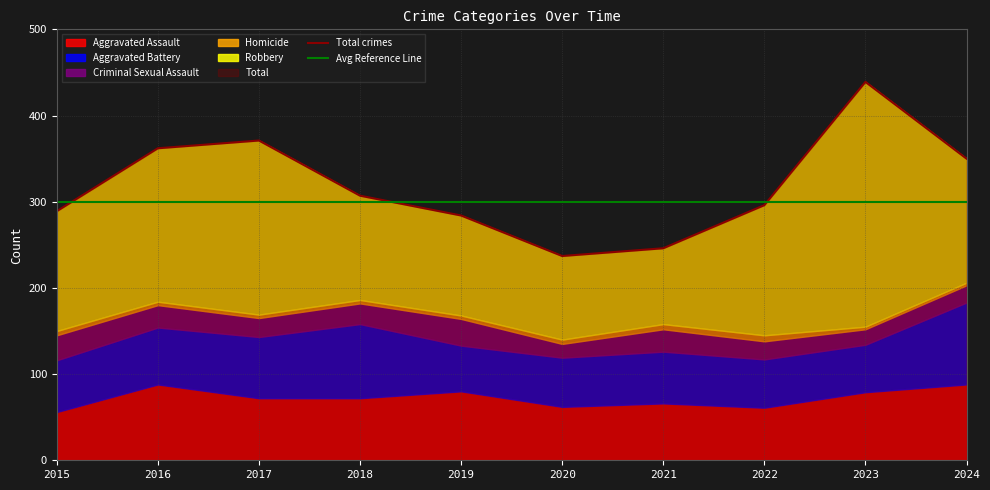

True or false: Aggravated Assault has a value of 115 at 2021.

False